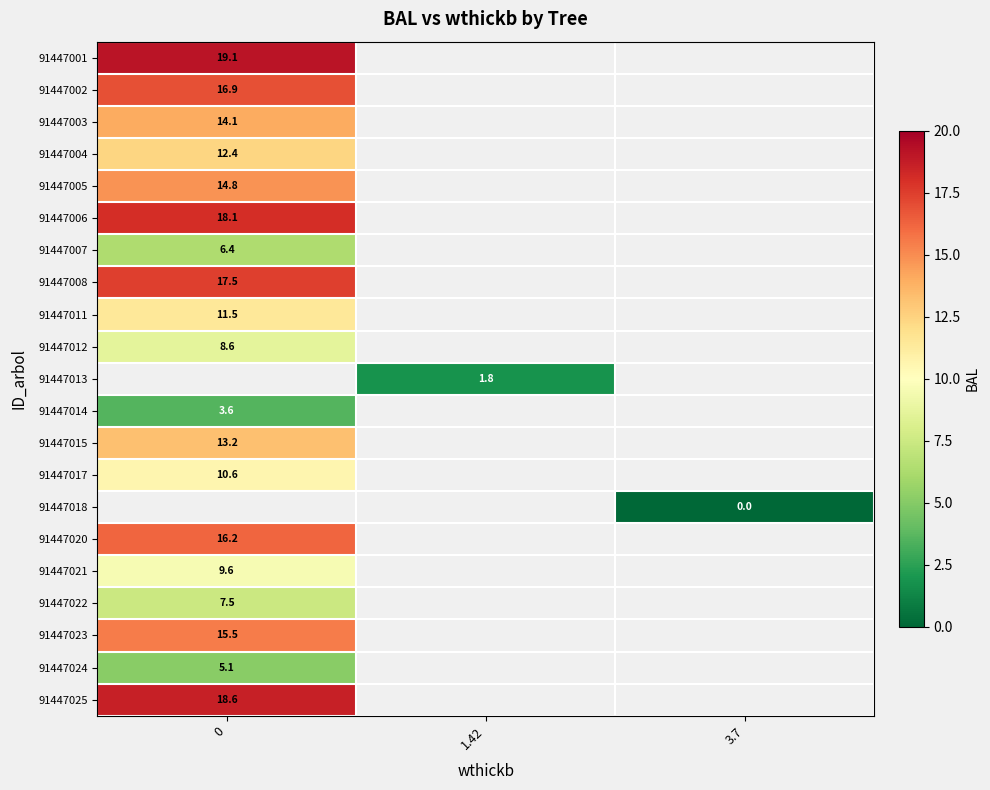

Is the value of 91447006 at 0 greater than the value of 91447008 at 0?

Yes